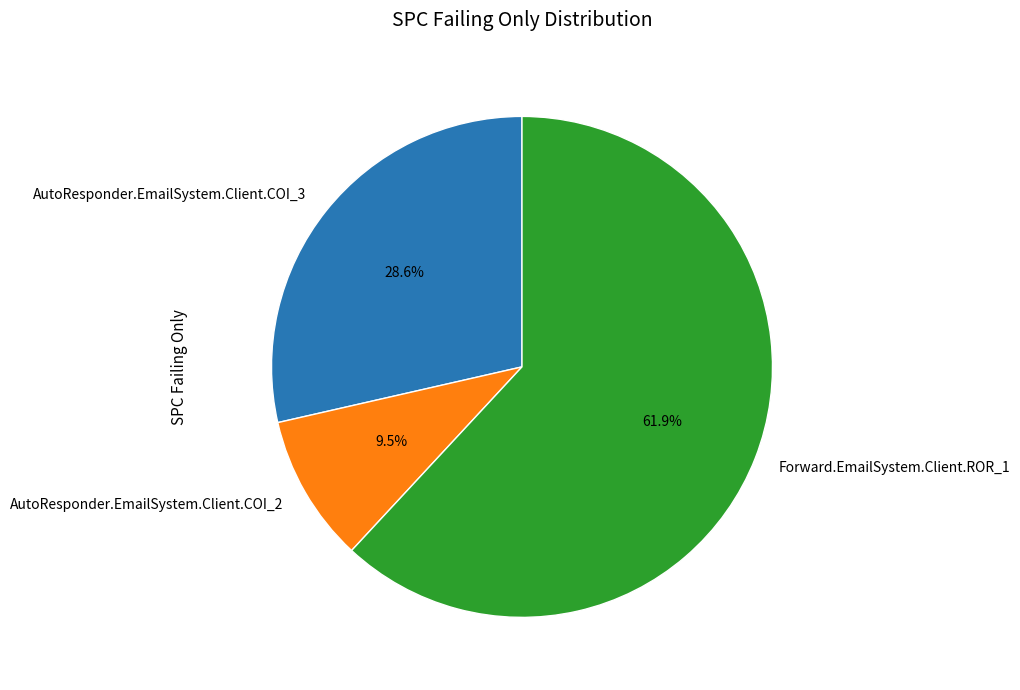

Which has a higher value, Forward.EmailSystem.Client.ROR_1 or AutoResponder.EmailSystem.Client.COI_2?

Forward.EmailSystem.Client.ROR_1